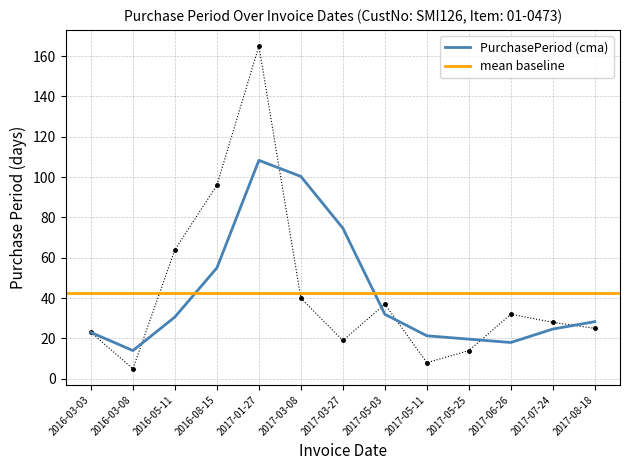

The chart shows a value of 3 at 2016-03-08. True or false?

False